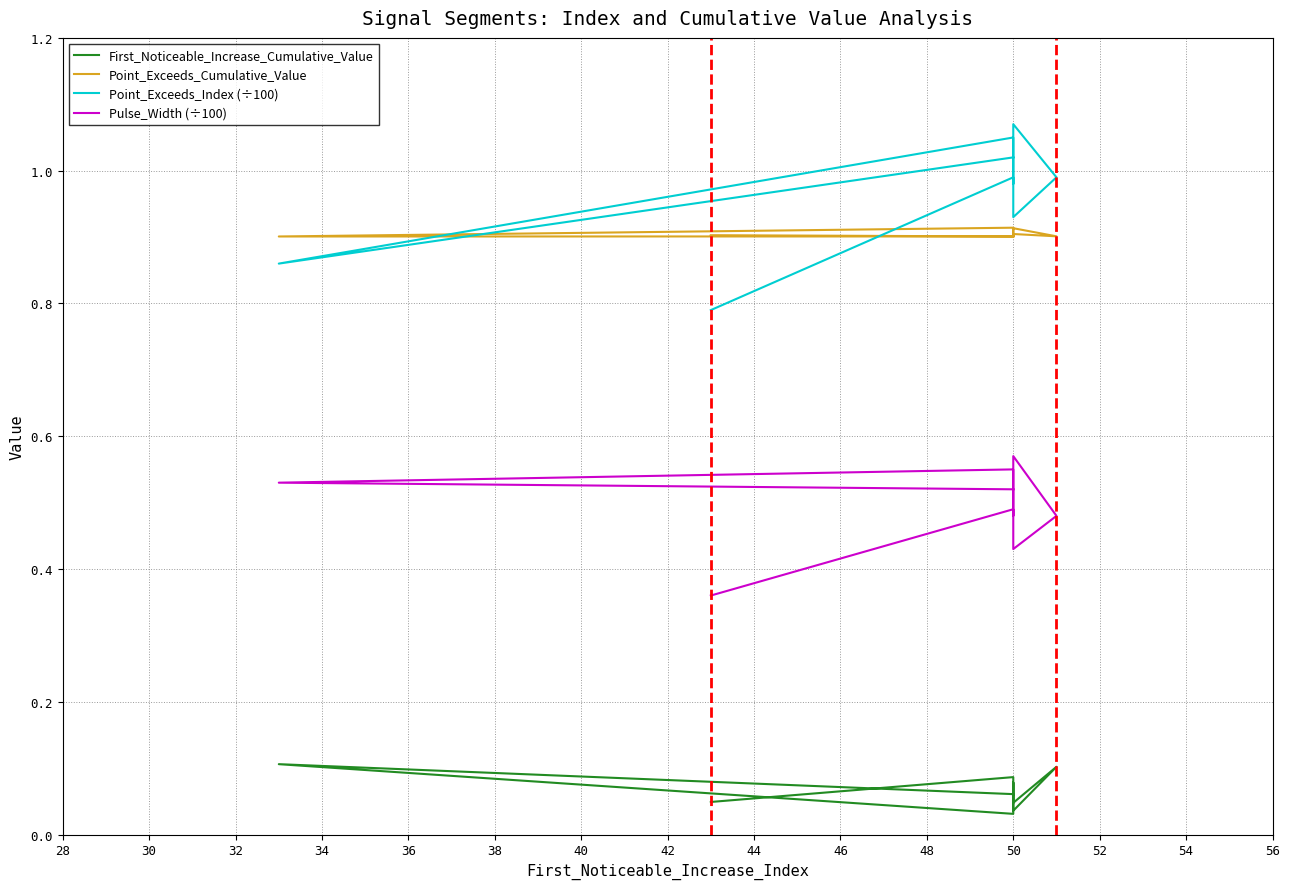

At 38, list the series in order from smallest to largest.

First_Noticeable_Increase_Cumulative_Value, Pulse_Width (÷100), Point_Exceeds_Cumulative_Value, Point_Exceeds_Index (÷100)